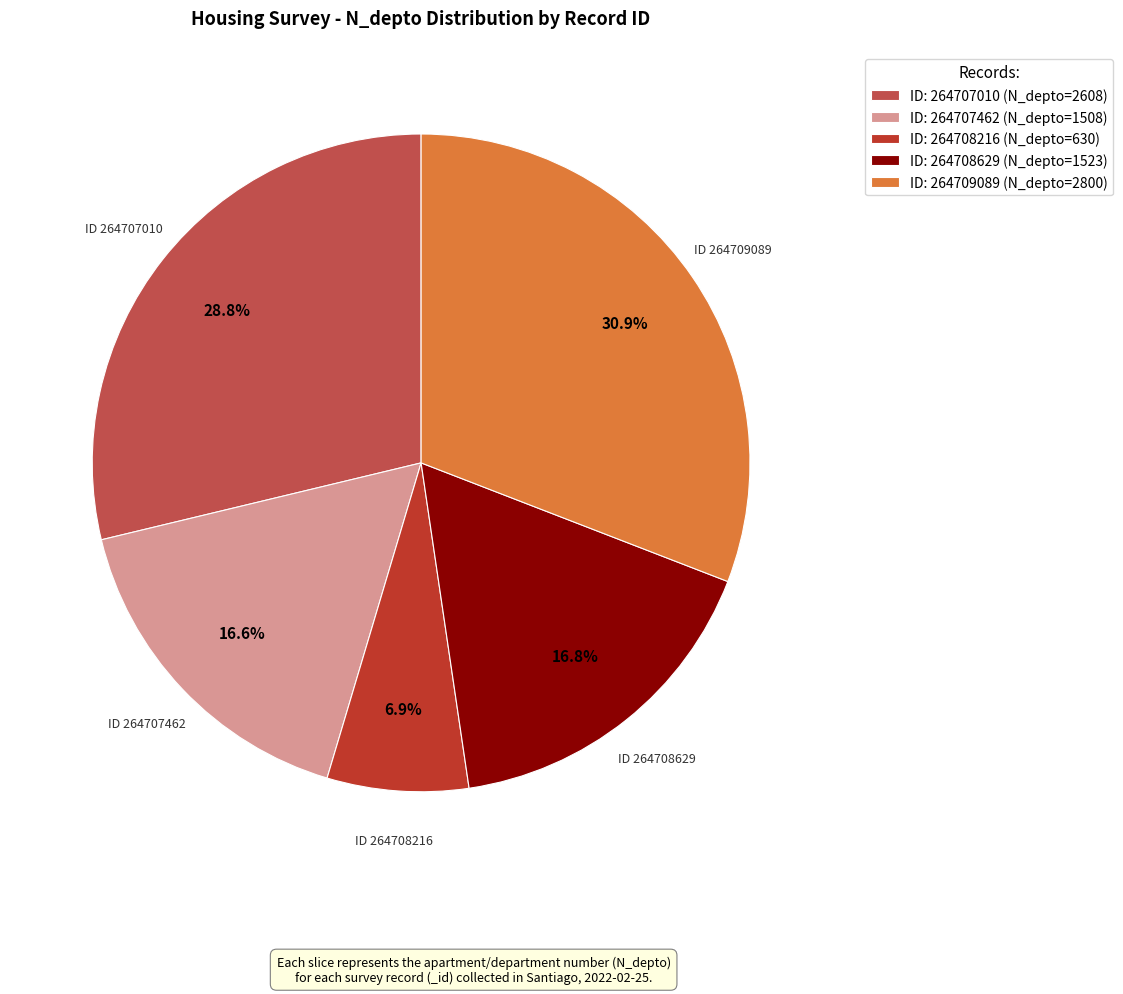

What percentage do ID: 264709089 (N_depto=2800) and ID: 264707462 (N_depto=1508) together represent?

47.5%